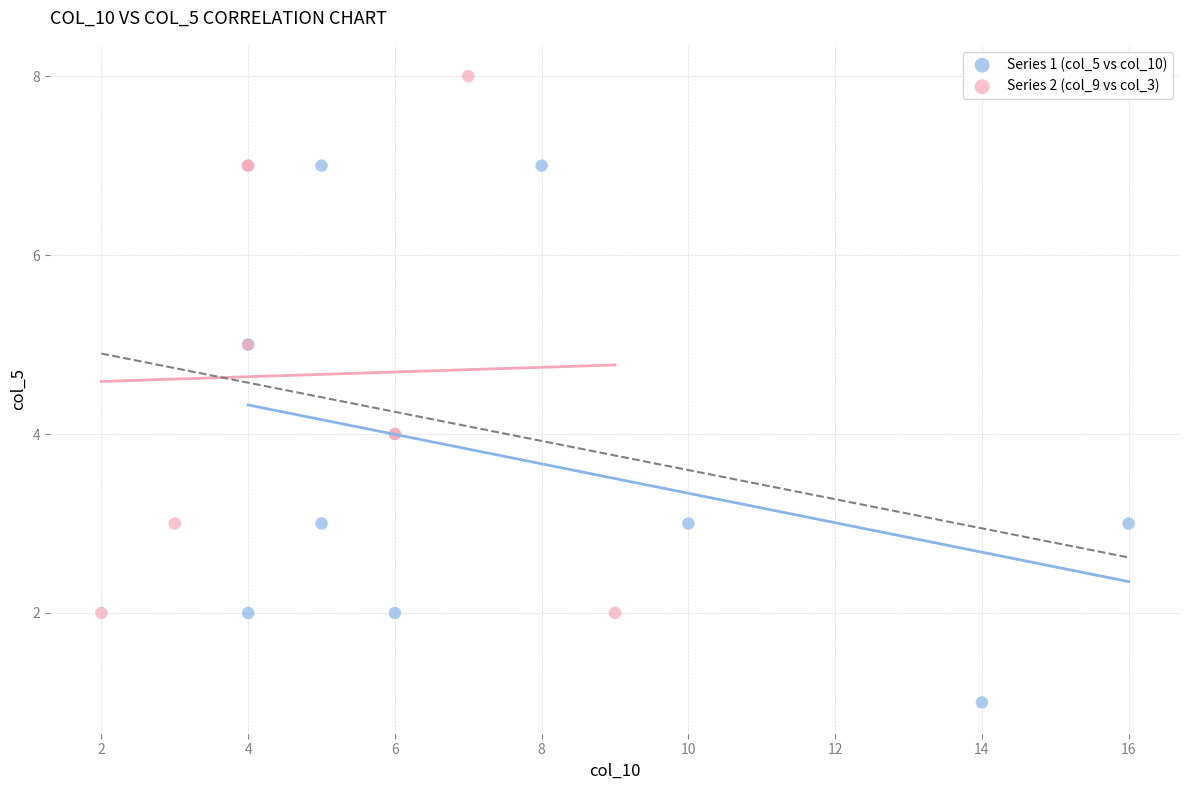

Which series contains the highest Y value?

Series 2 (col_9 vs col_3)